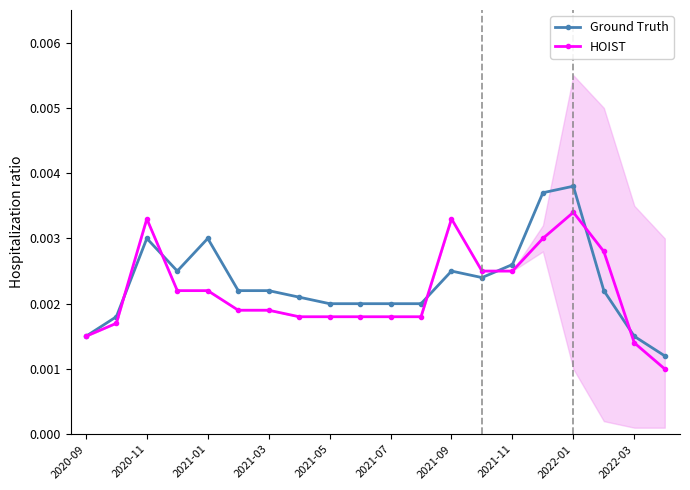

How many HOIST values are between 0 and 1?

20